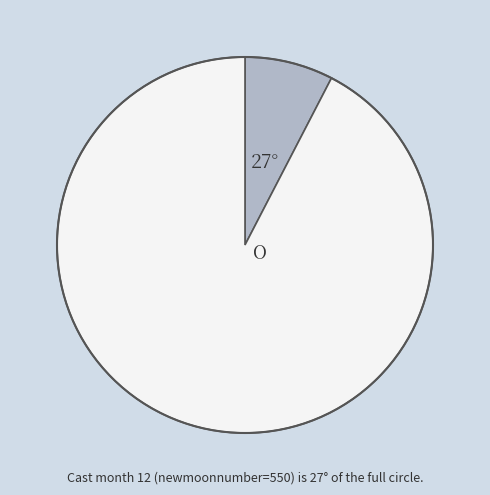

Is there any slice that represents more than half of the pie?

Yes